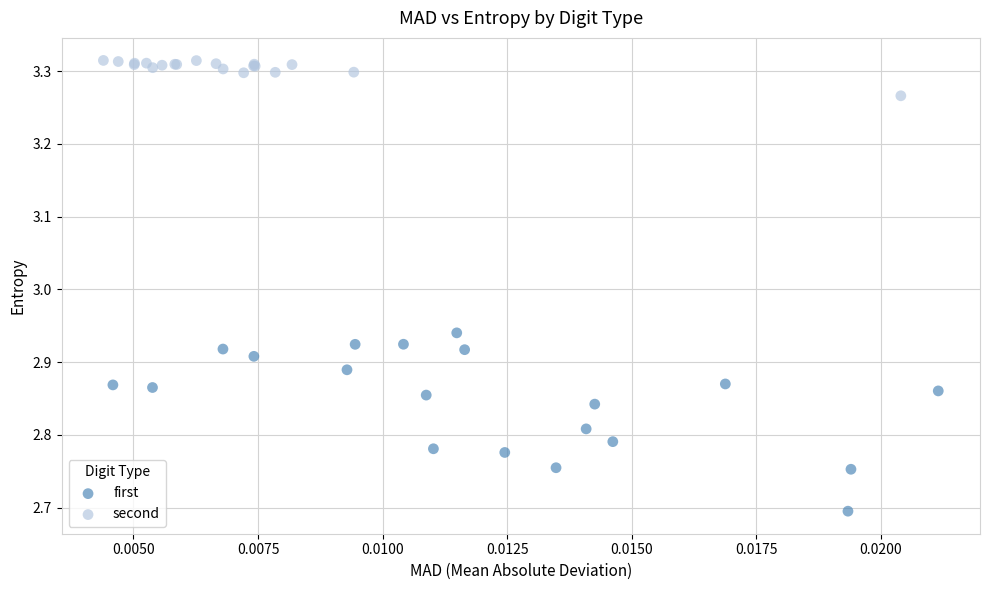

Which series has the largest Y range (max minus min)?

first